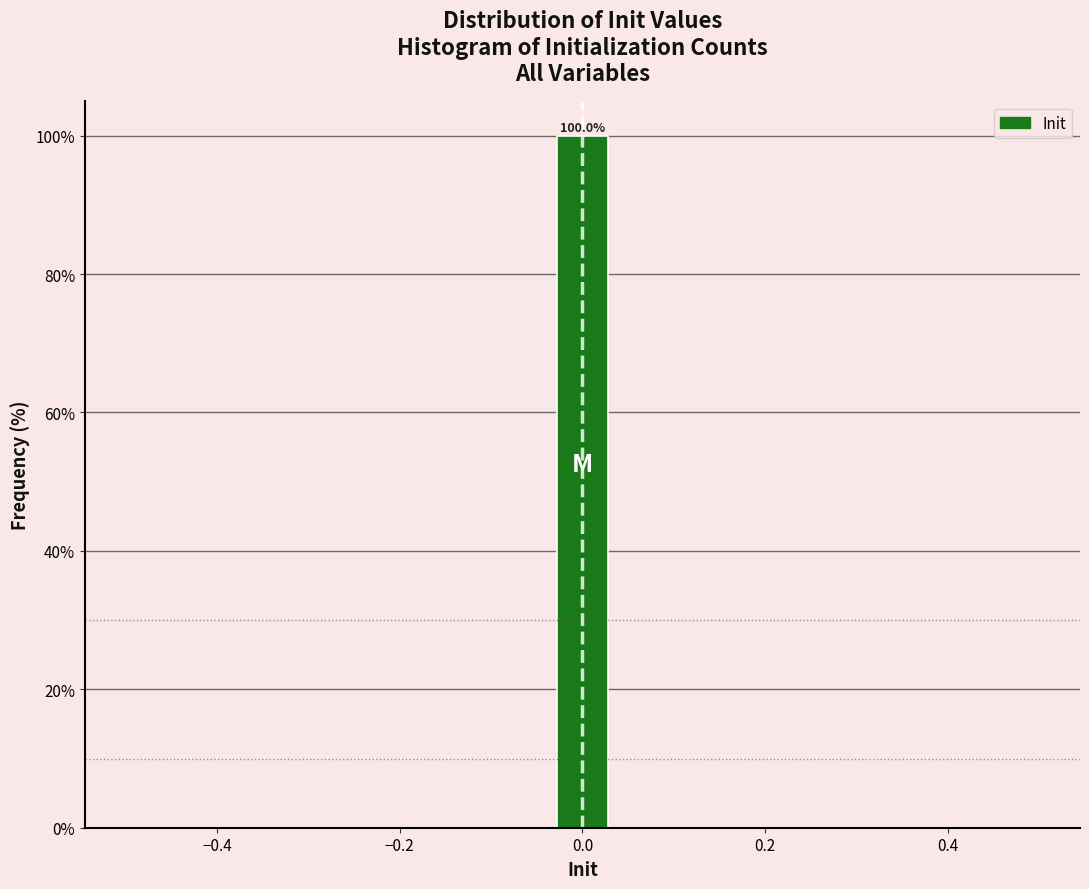

Around what value on the x-axis is the tallest bar? Give the approximate position of its centre, as read against the axis.

0.00